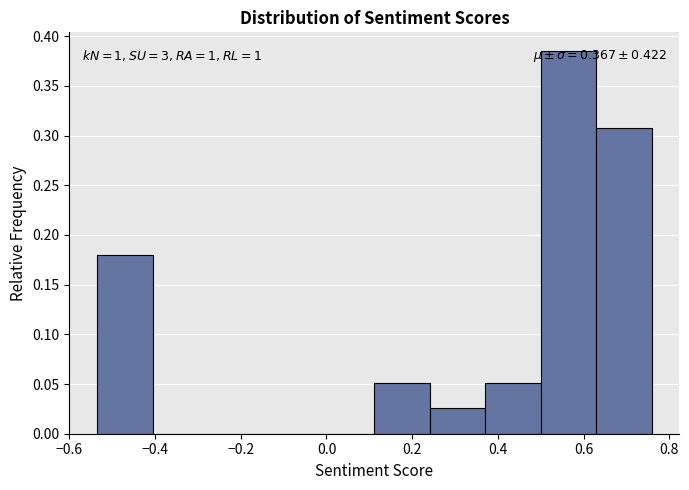

Which range on the x-axis has the tallest bar?

0.50 to 0.62